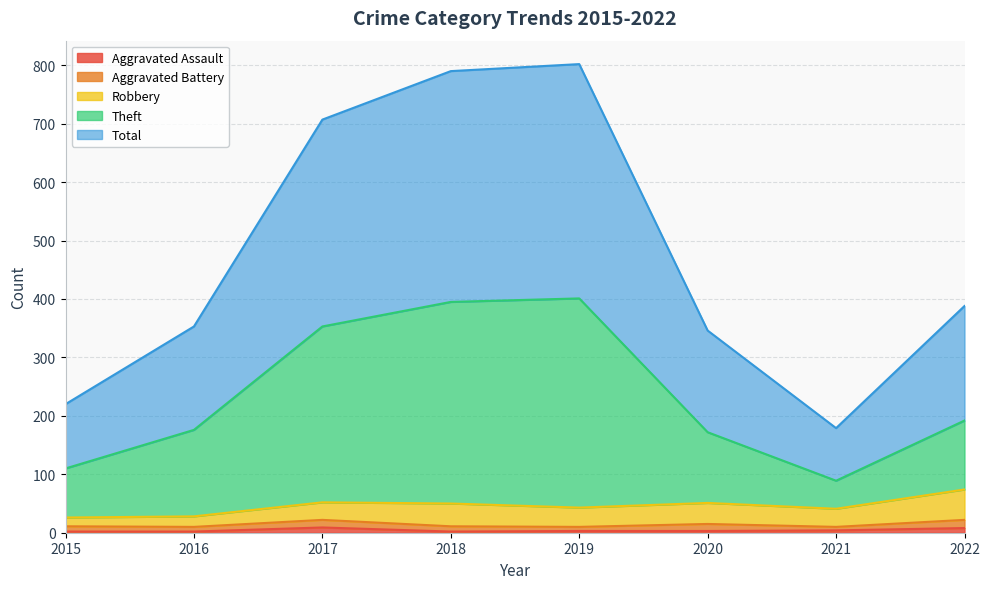

What is the difference between the second highest and second lowest values in the Theft series?

285